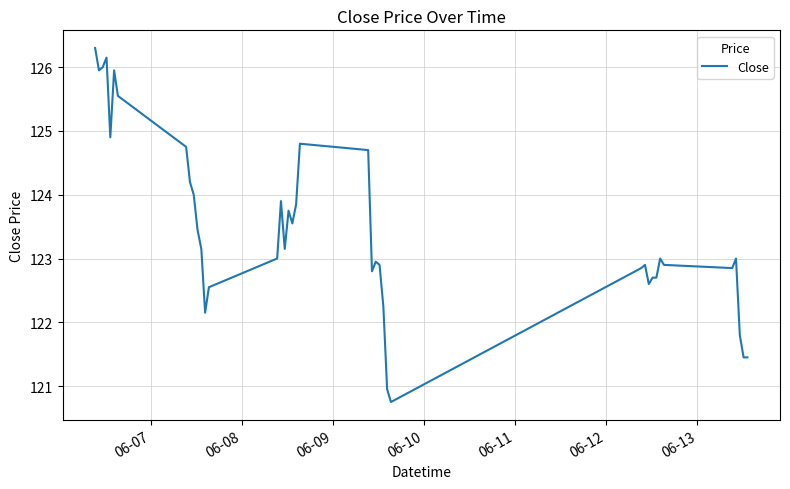

What is the sum of all values?

4938.5